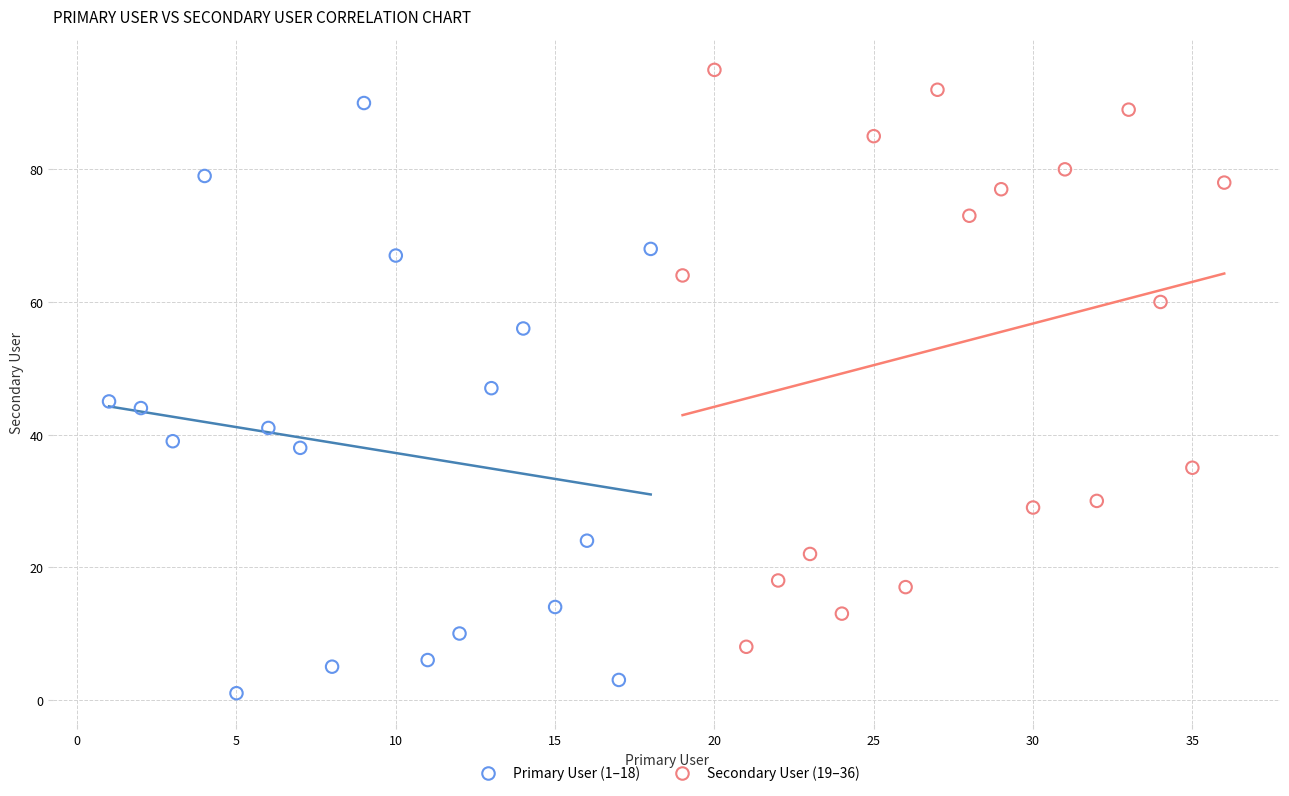

Which series contains the lowest Y value?

Primary User (1–18)